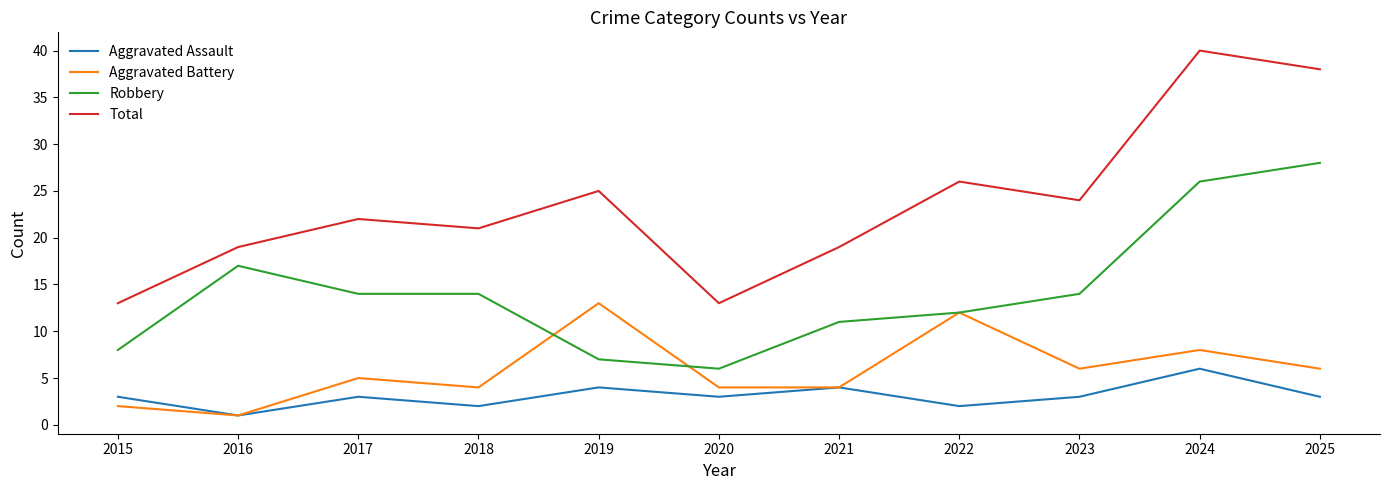

Is it true that Aggravated Assault equals 2 at 2019?

False